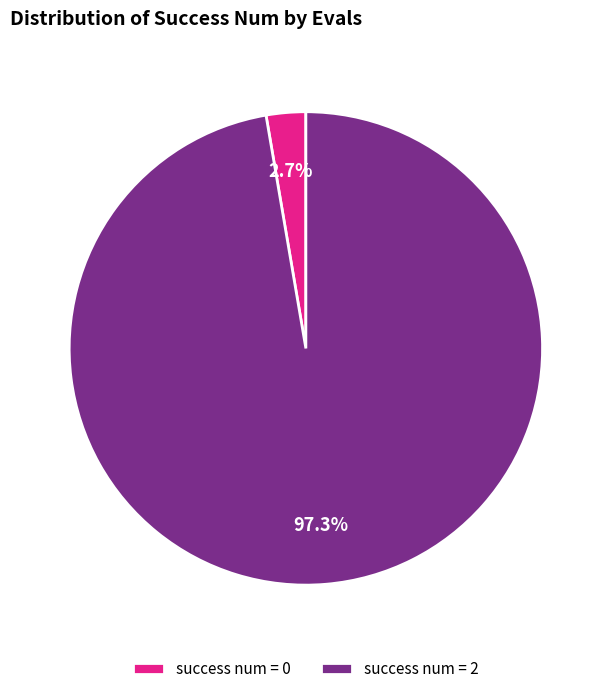

Which has a higher value, success num = 0 or success num = 2?

success num = 2